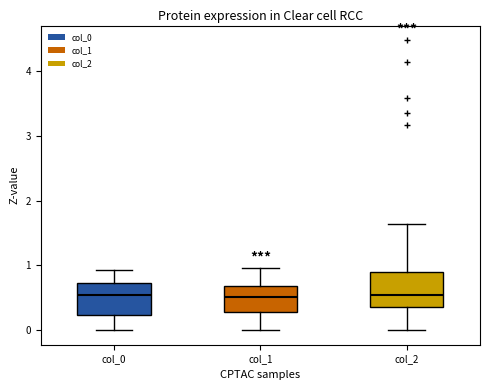

Reading left to right, transcribe this box plot: for each box, give where its median line is, the range the box spans, and where its two whiskers end, as read against the y-axis. The values are not printed on the chart, so give them approximately, as read against the axis.

col_0: median 0.5, box 0.2 to 0.7, whiskers 0.0 to 0.9
col_1: median 0.5, box 0.3 to 0.7, whiskers 0.0 to 1.0
col_2: median 0.5, box 0.4 to 0.9, whiskers 0.0 to 1.6